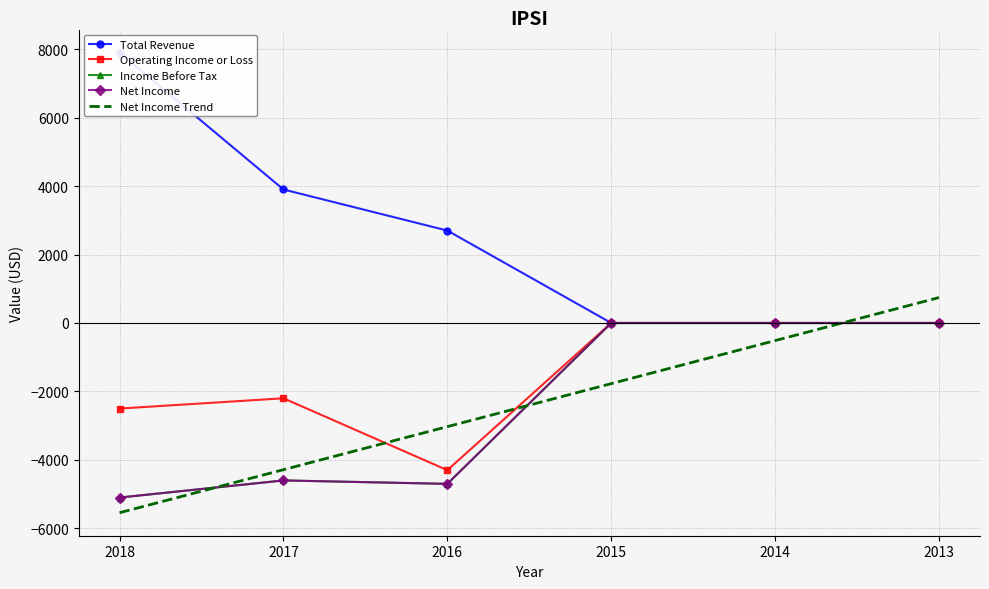

What is the difference between the second highest and minimum values in the Income Before Tax series?

5100.0